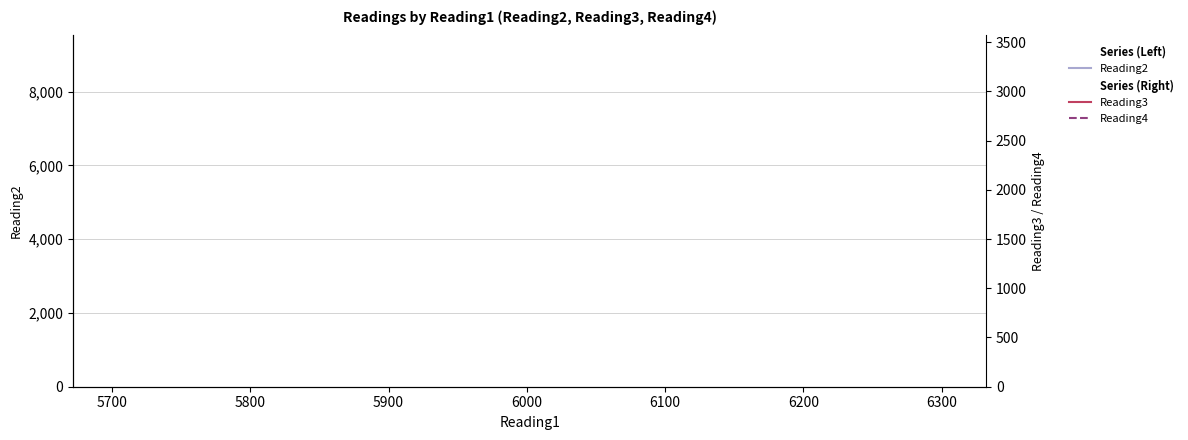

Which series has the largest total across all categories?

Reading2